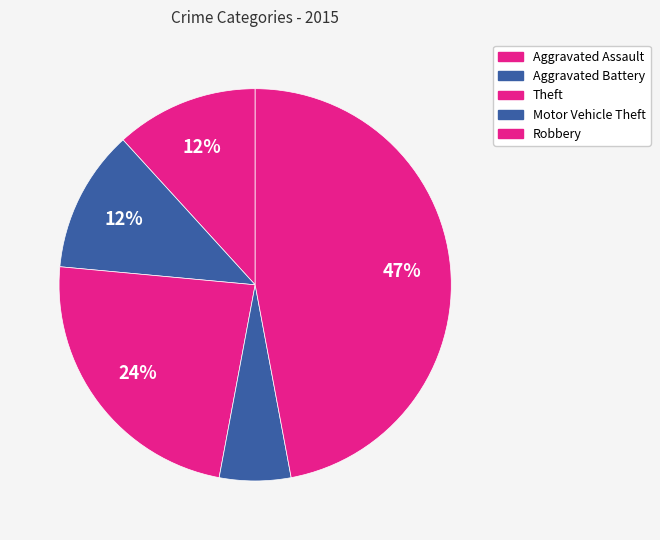

How many segments does this pie chart have?

5